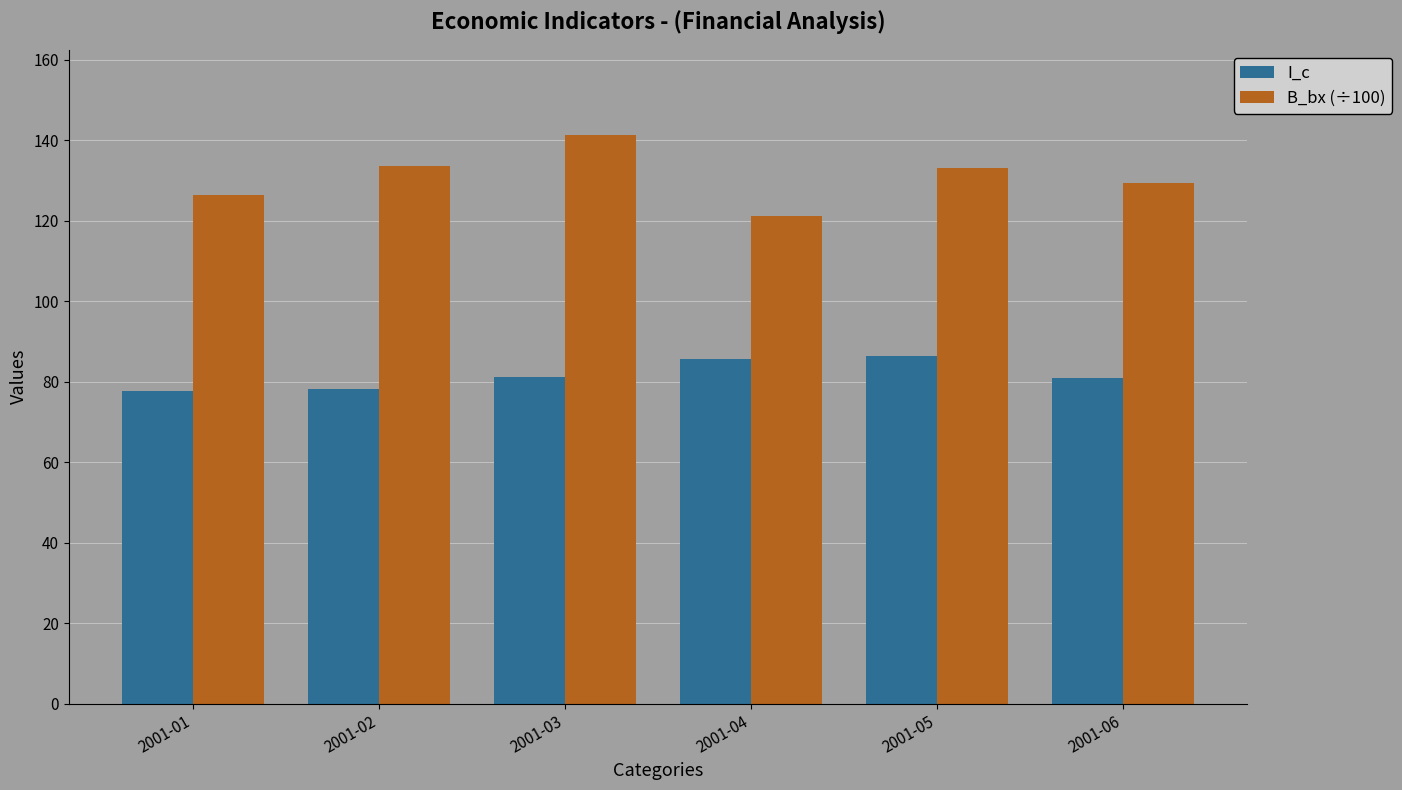

What are all the series names shown in the legend?

I_c, B_bx (÷100)